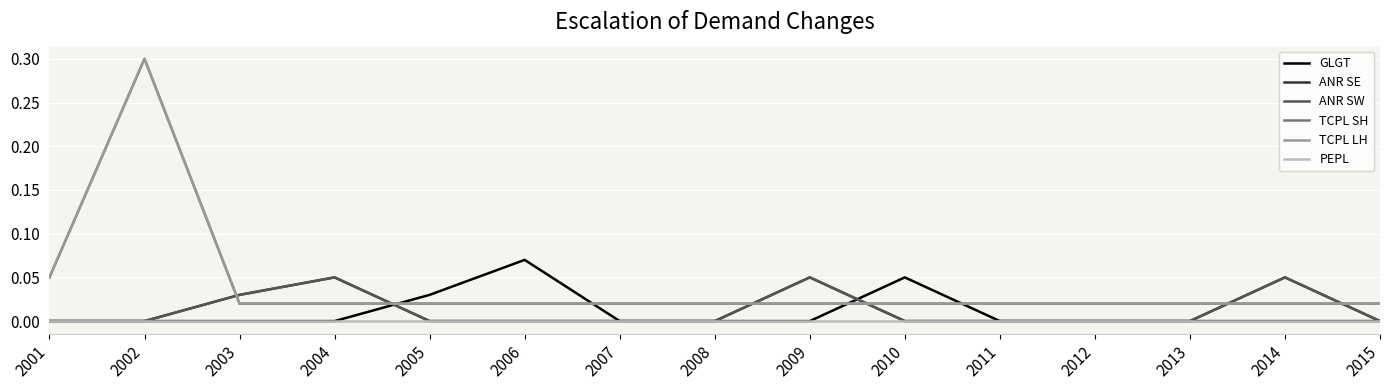

Does the chart display data point markers on the line(s)?

No